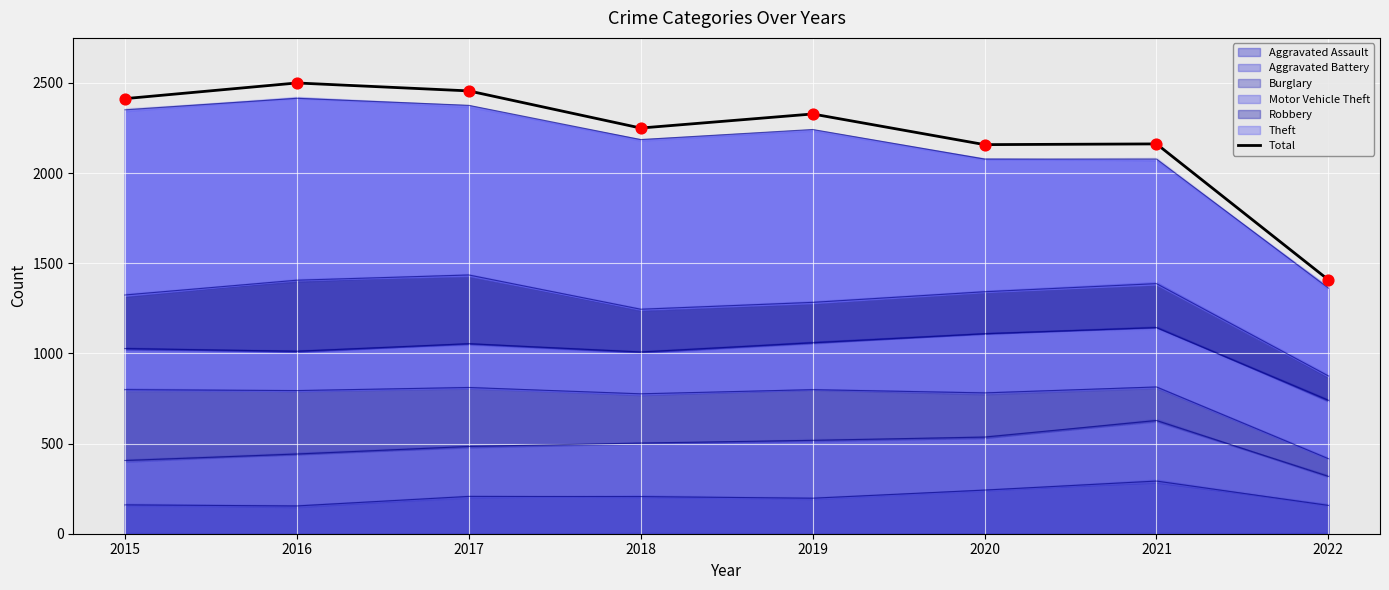

Which has a higher value, 2021 or 2022?

2021